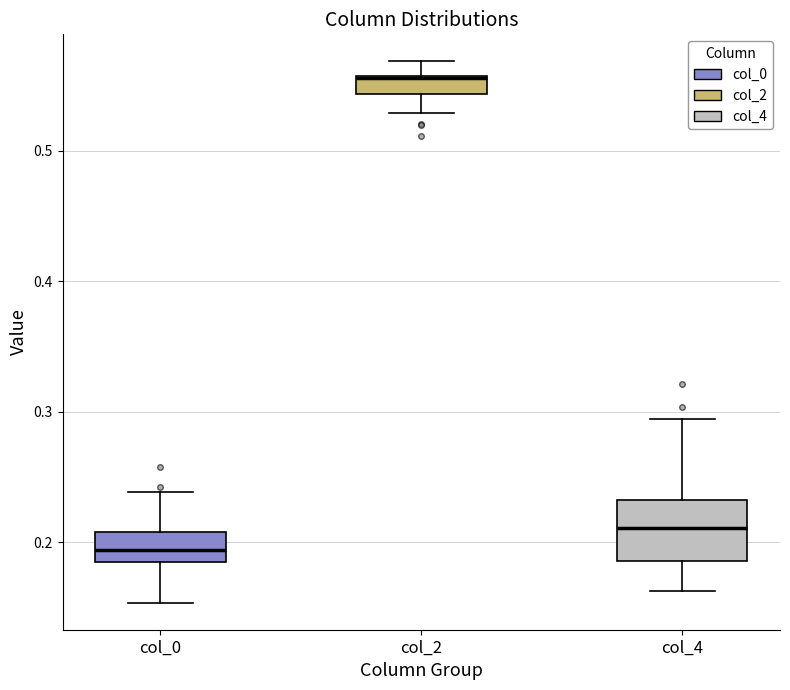

Which box's median line is the lowest?

col_0